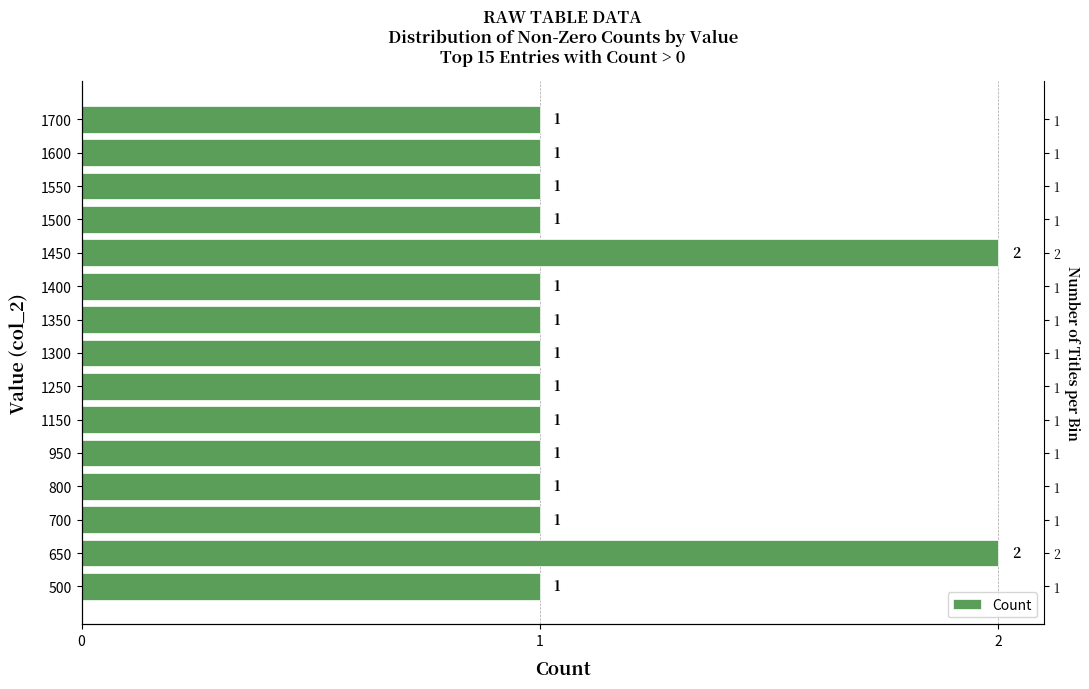

How many bars are there in total?

15